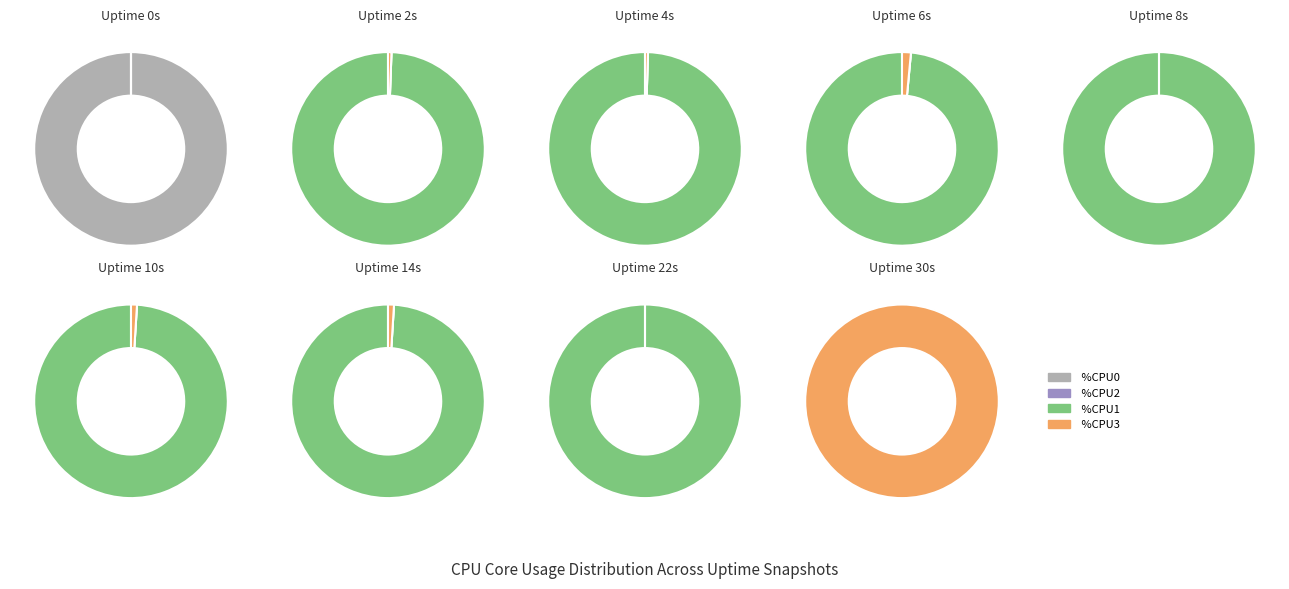

Combined, do CPU1_avg and CPU2_avg account for over 50%?

Yes